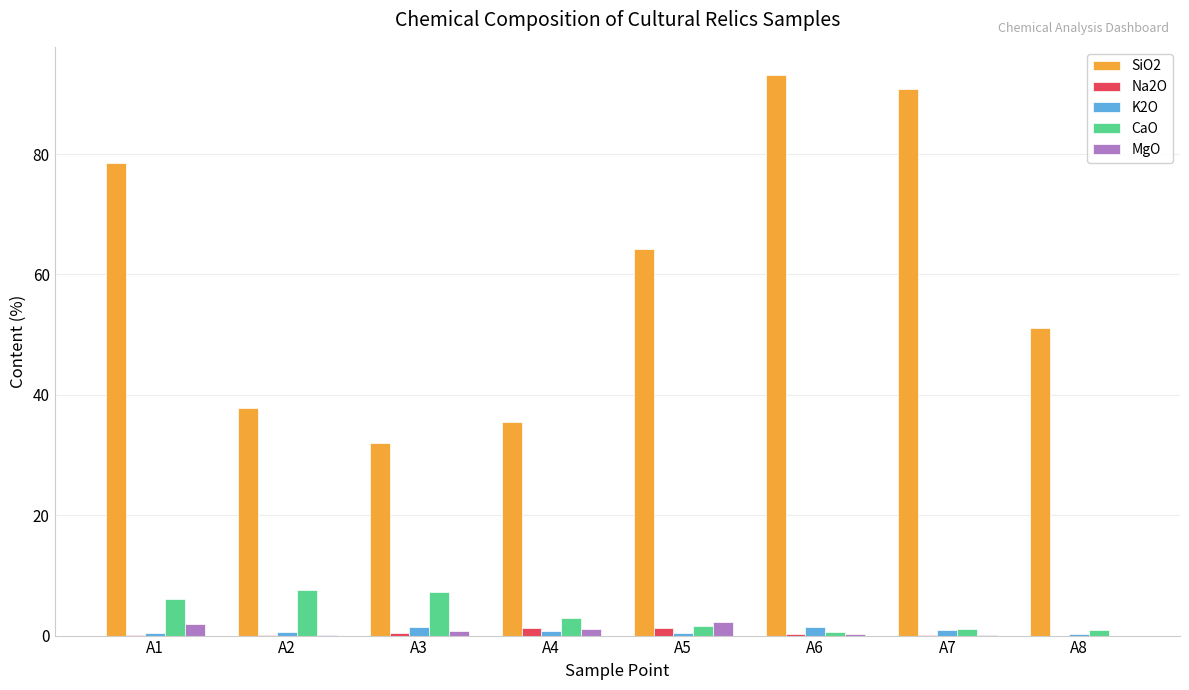

What is the difference between the MgO values at A5 and A4?

1.3